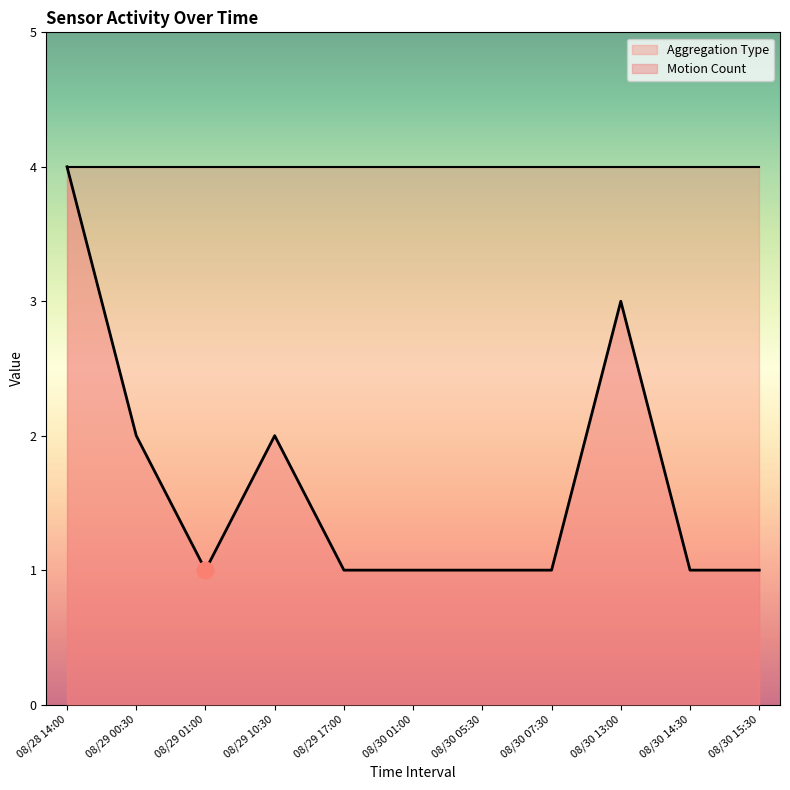

Reading right to left, what are all the values shown in this chart?

08/30 15:30=1	08/30 14:30=1	08/30 13:00=3	08/30 07:30=1	08/30 05:30=1	08/30 01:00=1	08/29 17:00=1	08/29 10:30=2	08/29 01:00=1	08/29 00:30=2	08/28 14:00=4